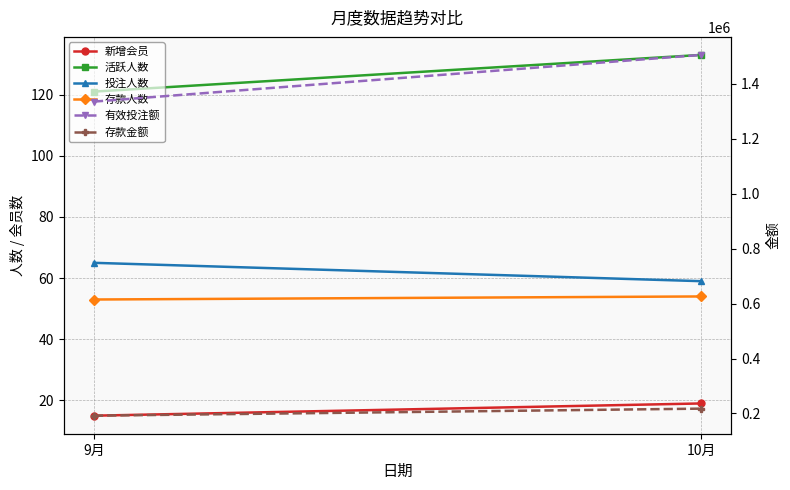

The value of 投注人数 at 9月 is 24. True or false?

False